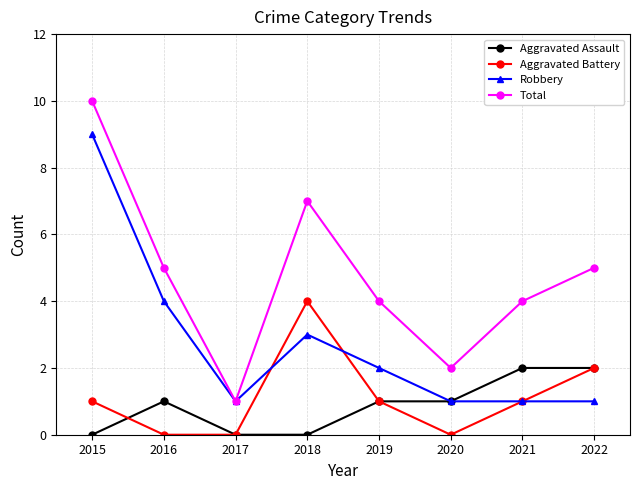

At which category does the chart reach its peak across all series?

2015